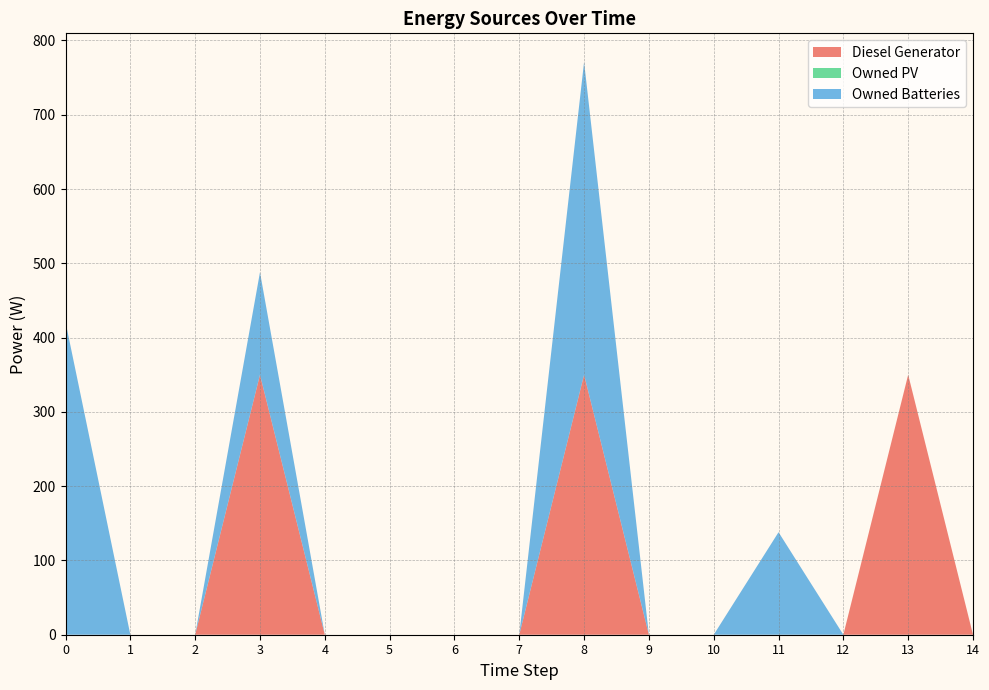

Reading left to right, list all the values displayed in this chart.

Diesel Generator: 0	0	0	350	0	0	0	0	350	0	0	0	0	350	0
Owned PV: 0	0	0	0	0	0	0	0	0	0	0	0	0	0	0
Owned Batteries: 421	0	0	138	0	0	0	0	421	0	0	138	0	0	0